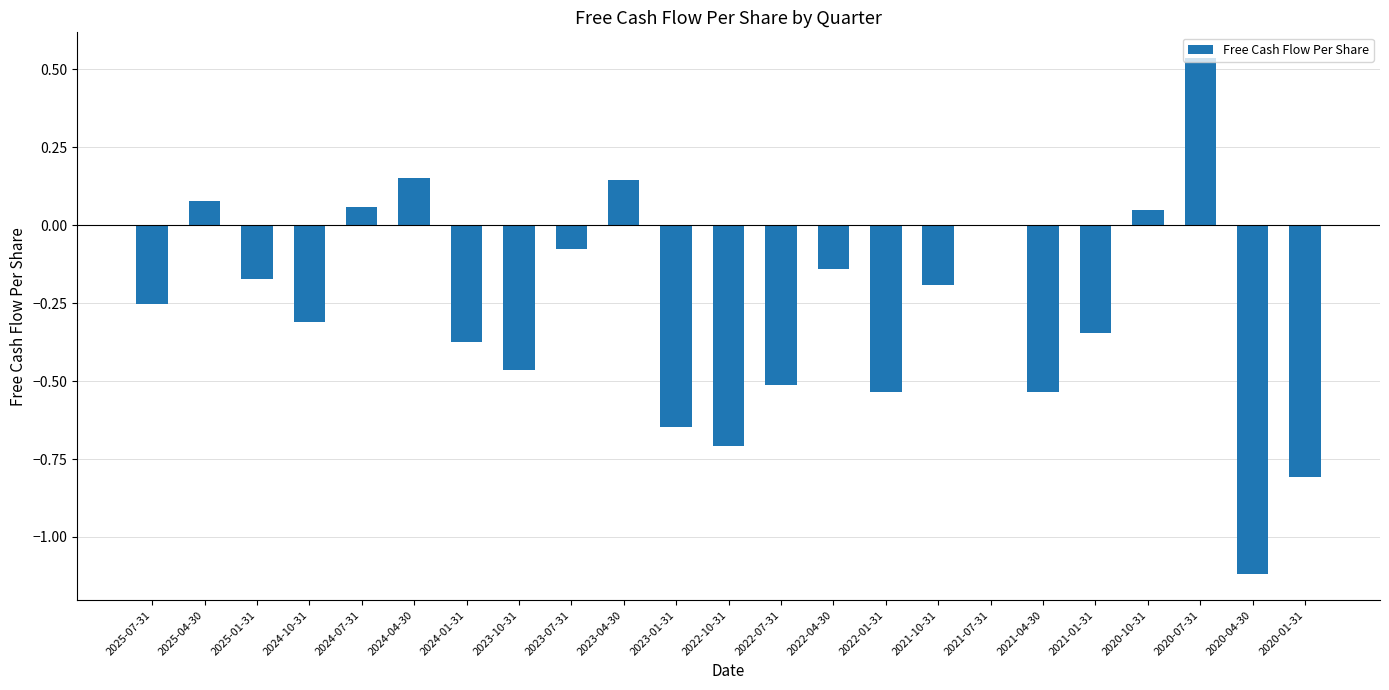

Count the number of categories in the chart.

23